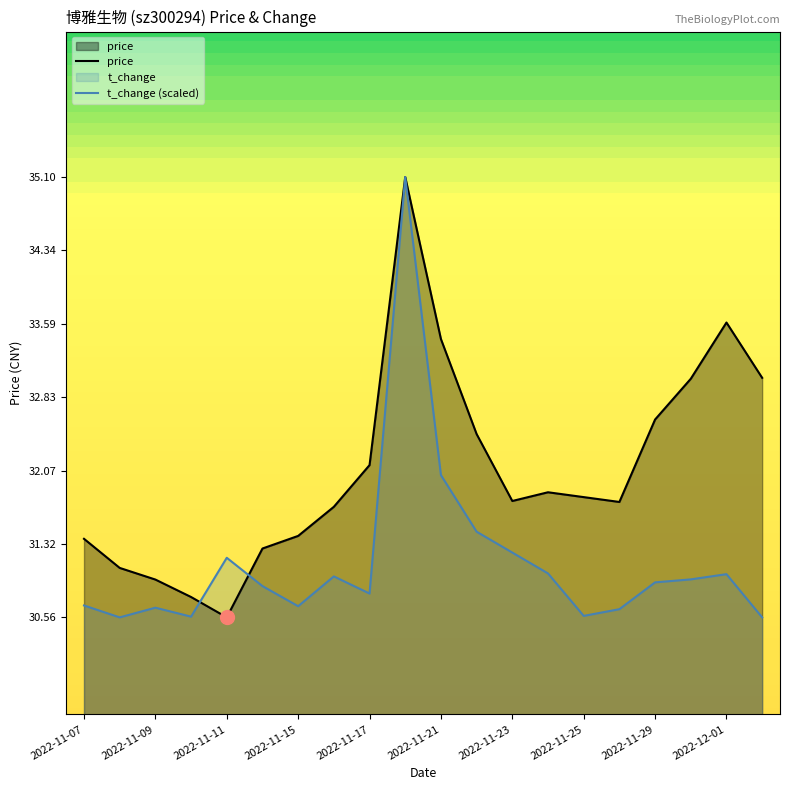

What is the average value of the t_change (scaled) series?

31.1